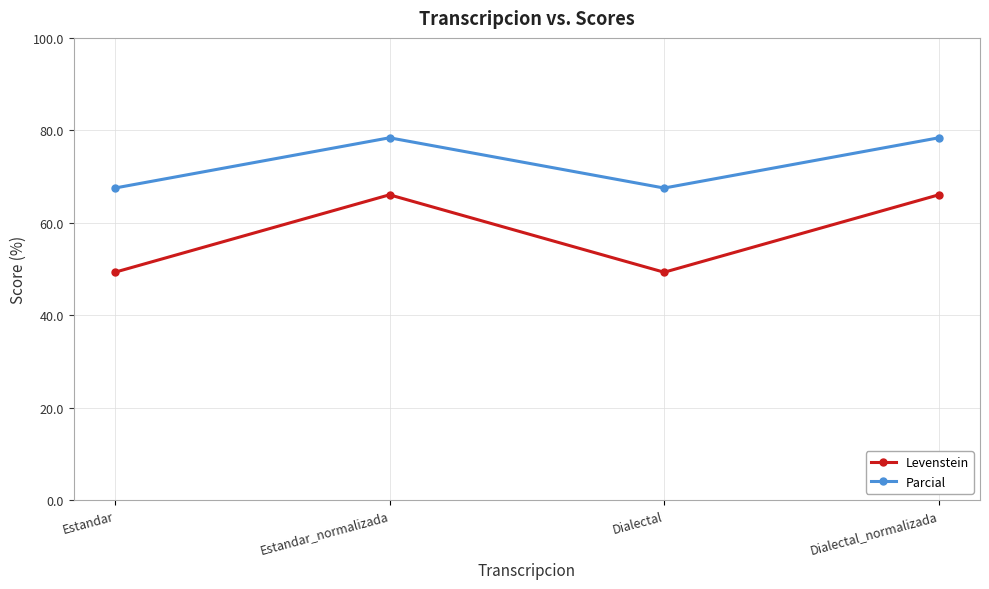

What is the total value across all series at Dialectal?

116.8